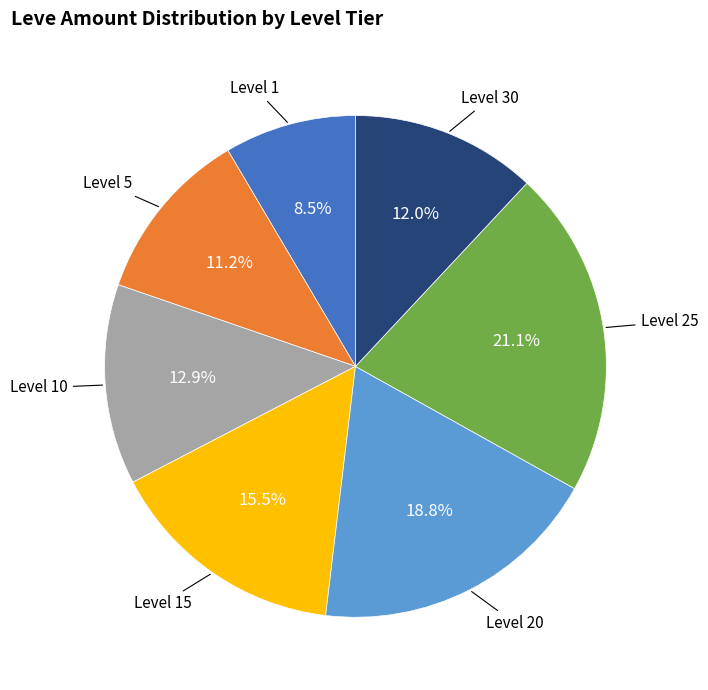

To the nearest percent, what is the difference between the largest and smallest slice percentages?

13%